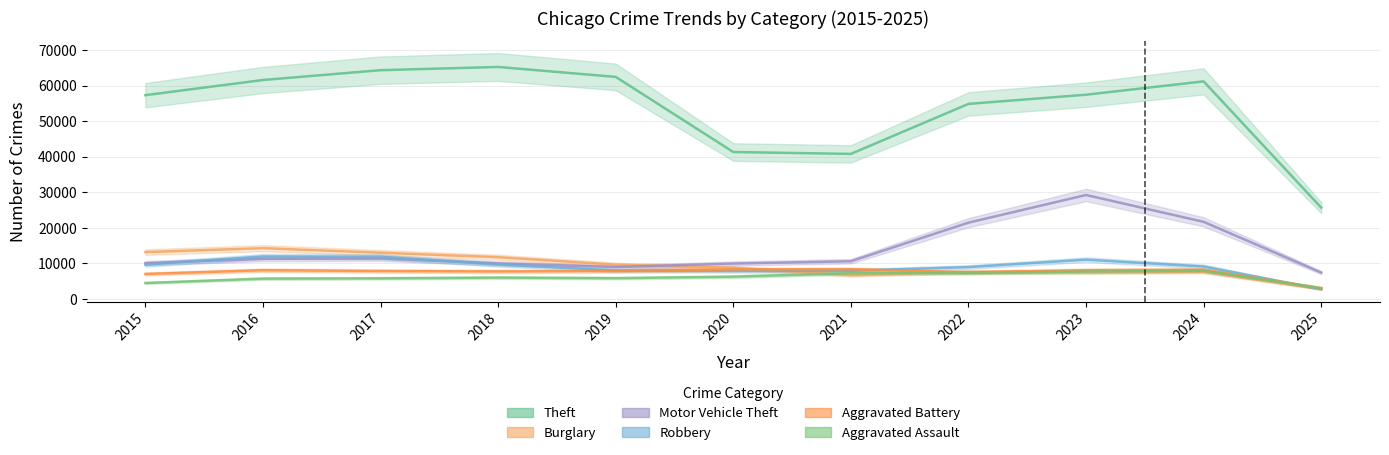

Where does the Aggravated Assault series first go above 6002?

2020